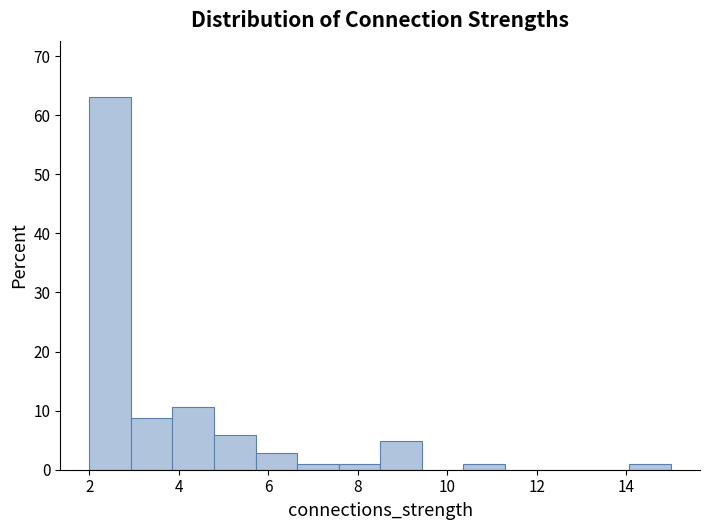

Which range on the x-axis has the tallest bar?

2.0 to 3.0